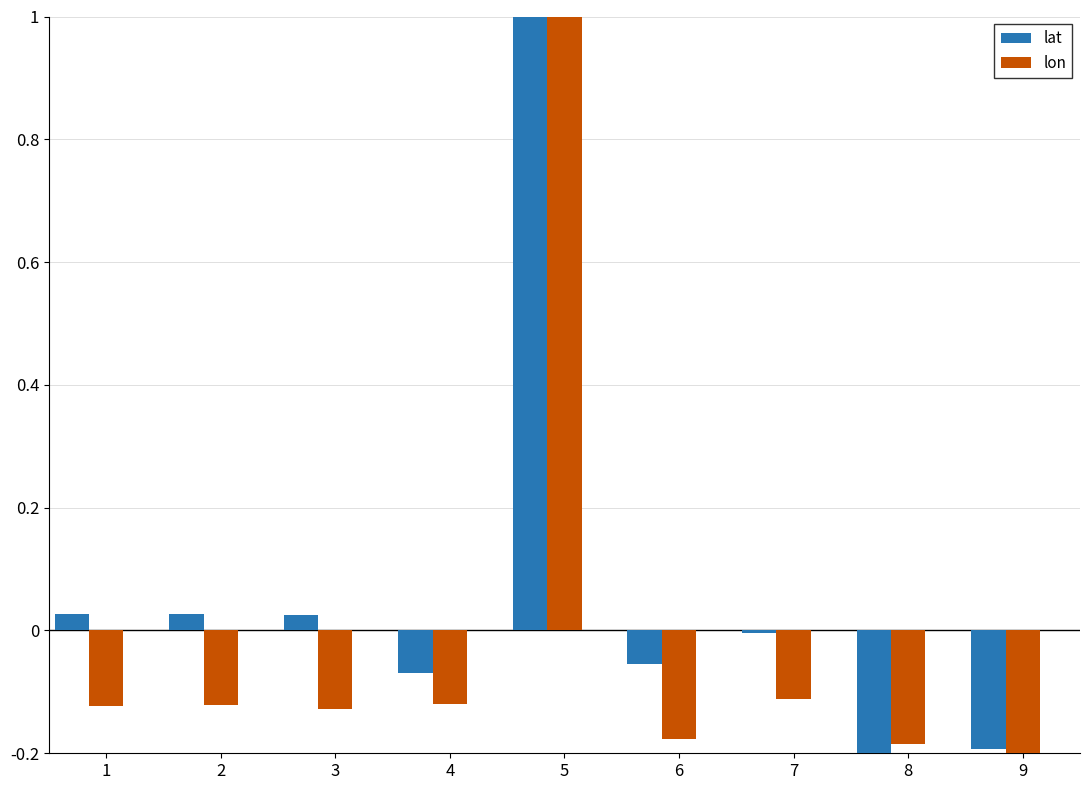

What is the greatest value displayed?

1.0